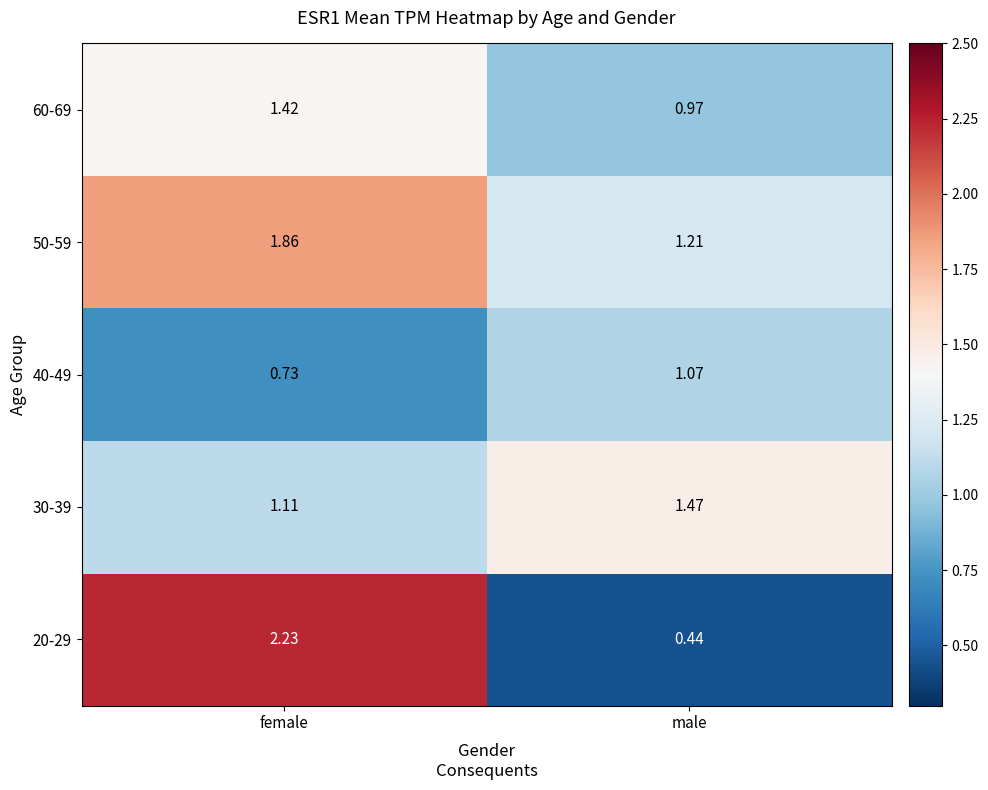

Which label corresponds to the smallest value in the chart?

male